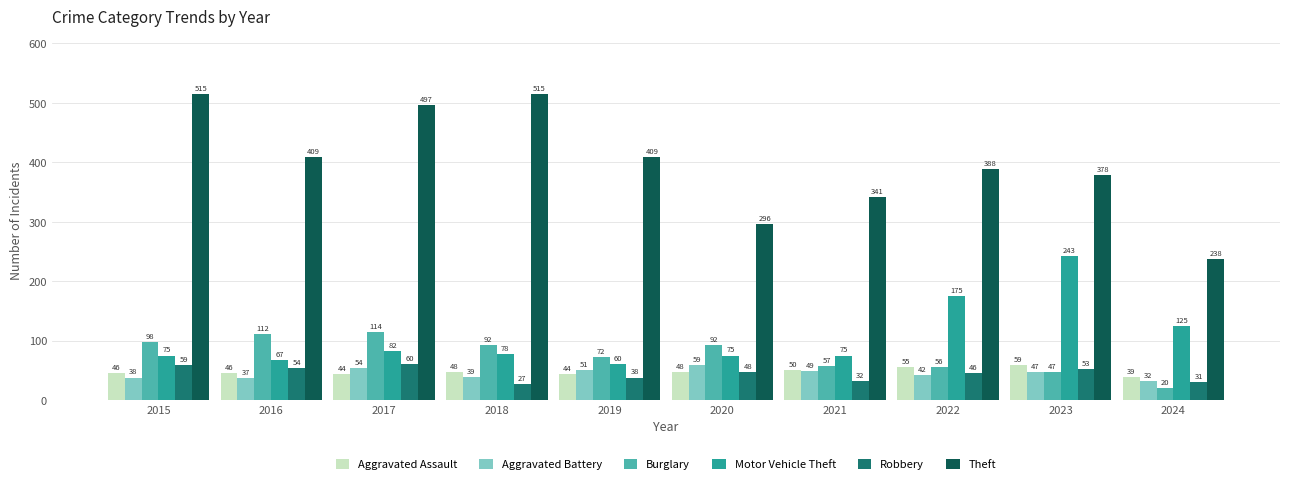

Reading left to right, transcribe all the data shown in this chart.

Aggravated Assault: 2015=46	2016=46	2017=44	2018=48	2019=44	2020=48	2021=50	2022=55	2023=59	2024=39
Aggravated Battery: 2015=38	2016=37	2017=54	2018=39	2019=51	2020=59	2021=49	2022=42	2023=47	2024=32
Burglary: 2015=98	2016=112	2017=114	2018=92	2019=72	2020=92	2021=57	2022=56	2023=47	2024=20
Motor Vehicle Theft: 2015=75	2016=67	2017=82	2018=78	2019=60	2020=75	2021=75	2022=175	2023=243	2024=125
Robbery: 2015=59	2016=54	2017=60	2018=27	2019=38	2020=48	2021=32	2022=46	2023=53	2024=31
Theft: 2015=515	2016=409	2017=497	2018=515	2019=409	2020=296	2021=341	2022=388	2023=378	2024=238